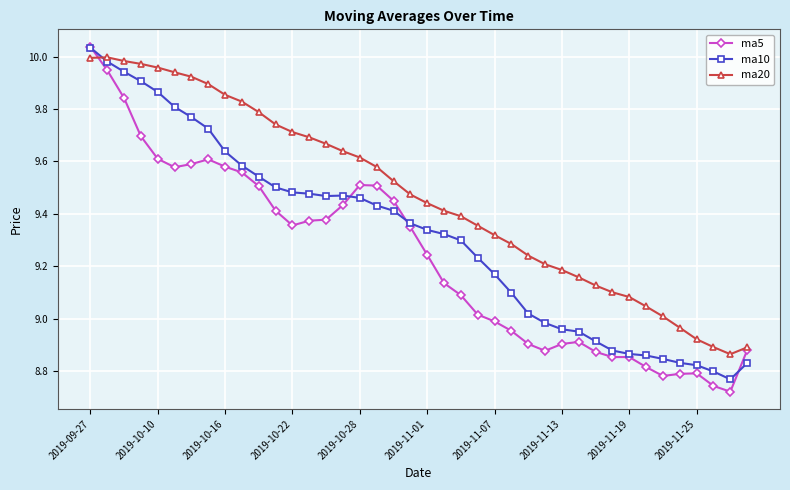

Which series has the widest spread of values?

ma5